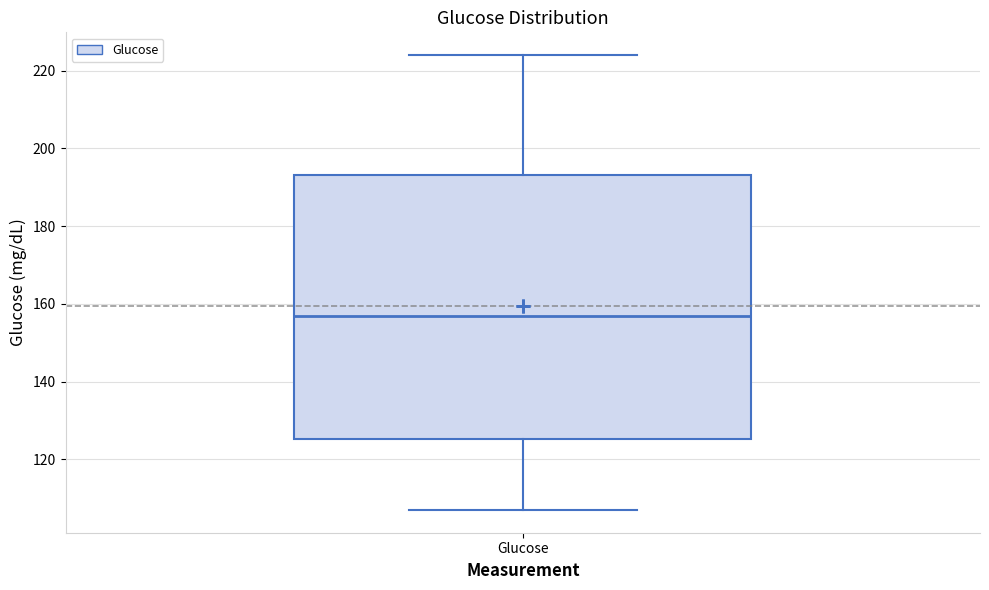

Where does the upper whisker of the box for Glucose end on the y-axis? The values are not printed on the chart, so give them approximately, as read against the axis.

224